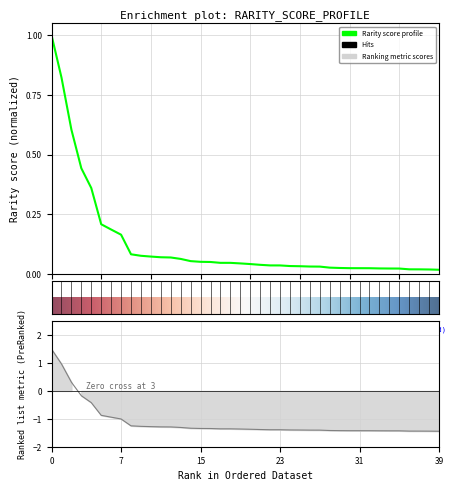

The chart shows a value of 0.0 at 20. True or false?

True